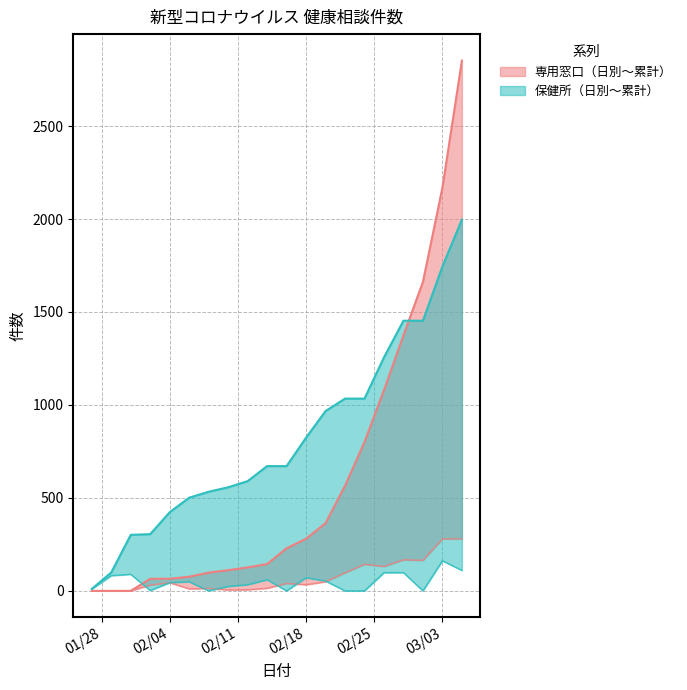

True or false: 専用窓口（日別） and 保健所（累計） intersect in this chart.

False